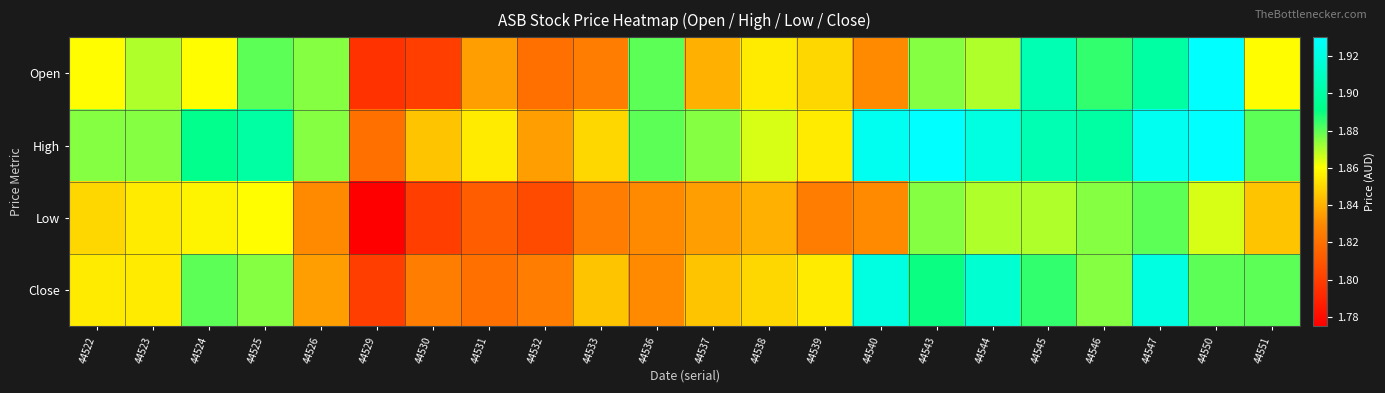

Between 44524 and 44550, which series saw the biggest shift?

Open